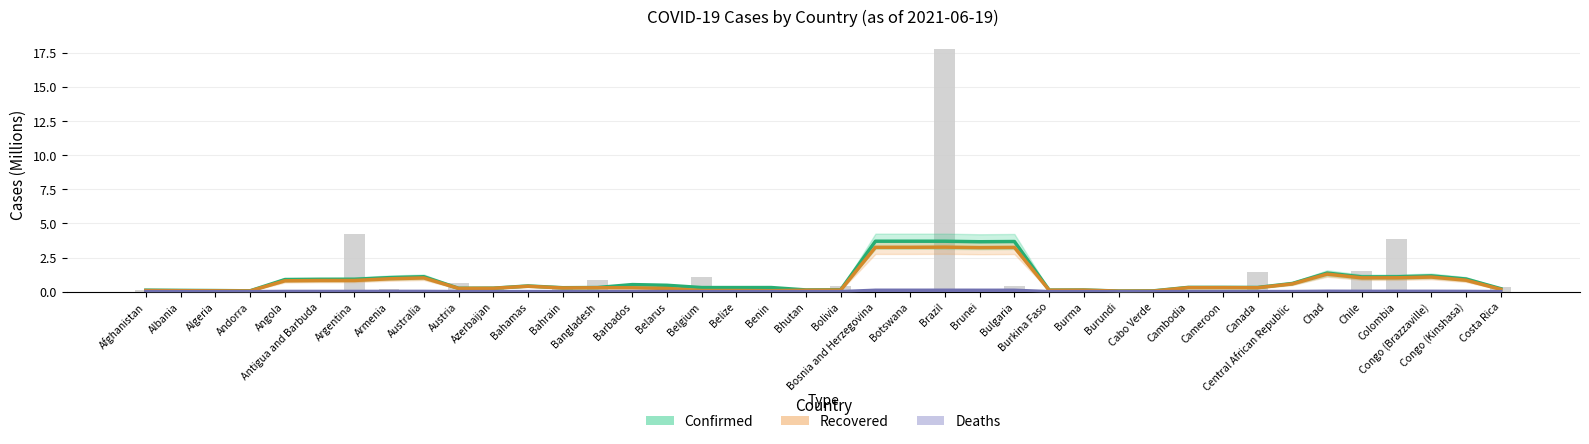

Reading right to left, extract all data points from this chart.

Confirmed: Costa Rica=0.2	Congo (Kinshasa)=0.9	Congo (Brazzaville)=1.2	Colombia=1.1	Chile=1.1	Chad=1.4	Central African Republic=0.6	Canada=0.3	Cameroon=0.3	Cambodia=0.3	Cabo Verde=0.1	Burundi=0.0	Burma=0.1	Burkina Faso=0.1	Bulgaria=3.7	Brunei=3.7	Brazil=3.7	Botswana=3.7	Bosnia and Herzegovina=3.7	Bolivia=0.1	Bhutan=0.1	Benin=0.3	Belize=0.3	Belgium=0.3	Belarus=0.5	Barbados=0.5	Bangladesh=0.3	Bahrain=0.3	Bahamas=0.4	Azerbaijan=0.3	Austria=0.3	Australia=1.1	Armenia=1.0	Argentina=0.9	Antigua and Barbuda=0.9	Angola=0.9	Andorra=0.1	Algeria=0.1	Albania=0.1	Afghanistan=0.1
Recovered: Costa Rica=0.2	Congo (Kinshasa)=0.8	Congo (Brazzaville)=1.1	Colombia=1.0	Chile=1.0	Chad=1.3	Central African Republic=0.6	Canada=0.3	Cameroon=0.3	Cambodia=0.3	Cabo Verde=0.0	Burundi=0.0	Burma=0.1	Burkina Faso=0.1	Bulgaria=3.2	Brunei=3.2	Brazil=3.3	Botswana=3.3	Bosnia and Herzegovina=3.3	Bolivia=0.1	Bhutan=0.1	Benin=0.1	Belize=0.1	Belgium=0.1	Belarus=0.2	Barbados=0.3	Bangladesh=0.3	Bahrain=0.3	Bahamas=0.4	Azerbaijan=0.3	Austria=0.2	Australia=1.0	Armenia=0.9	Argentina=0.8	Antigua and Barbuda=0.8	Angola=0.8	Andorra=0.1	Algeria=0.1	Albania=0.1	Afghanistan=0.1
Deaths: Costa Rica=0.0	Congo (Kinshasa)=0.0	Congo (Brazzaville)=0.0	Colombia=0.0	Chile=0.0	Chad=0.0	Central African Republic=0.0	Canada=0.0	Cameroon=0.0	Cambodia=0.0	Cabo Verde=0.0	Burundi=0.0	Burma=0.0	Burkina Faso=0.0	Bulgaria=0.1	Brunei=0.1	Brazil=0.1	Botswana=0.1	Bosnia and Herzegovina=0.1	Bolivia=0.0	Bhutan=0.0	Benin=0.0	Belize=0.0	Belgium=0.0	Belarus=0.0	Barbados=0.0	Bangladesh=0.0	Bahrain=0.0	Bahamas=0.0	Azerbaijan=0.0	Austria=0.0	Australia=0.0	Armenia=0.0	Argentina=0.0	Antigua and Barbuda=0.0	Angola=0.0	Andorra=0.0	Algeria=0.0	Albania=0.0	Afghanistan=0.0